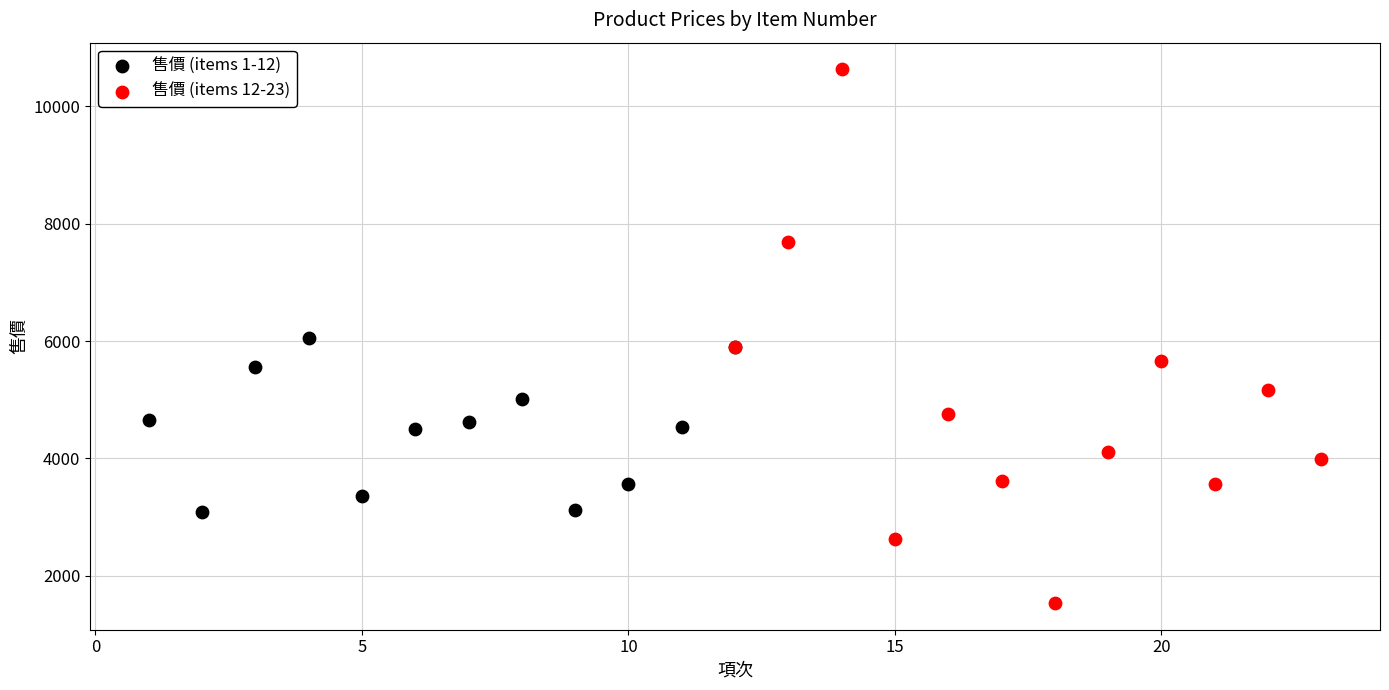

Which series reaches the minimum Y coordinate?

售價 (items 12-23)